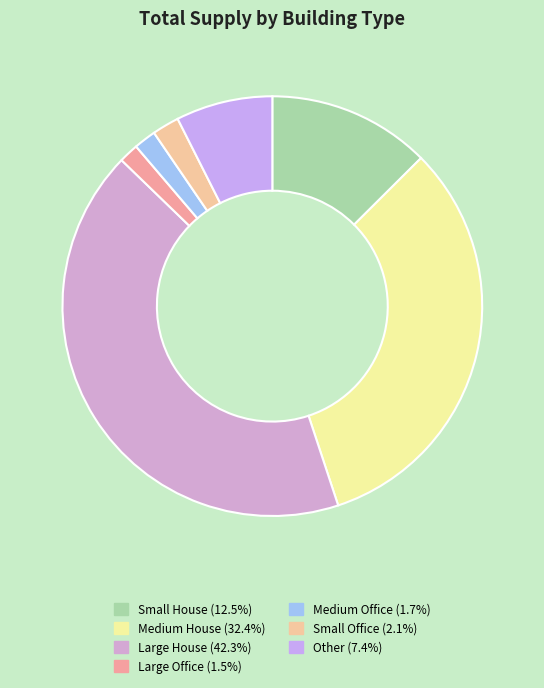

Which slice is the largest?

Large House